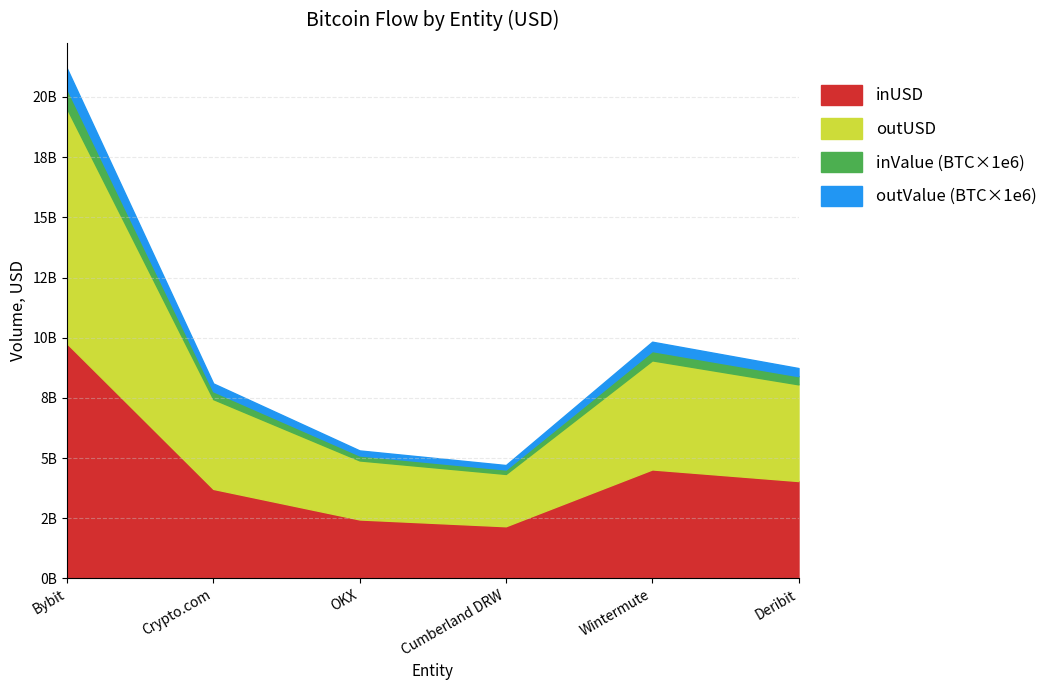

What are all the series names shown in the legend?

inUSD, outUSD, inValue (BTC×1e6), outValue (BTC×1e6)